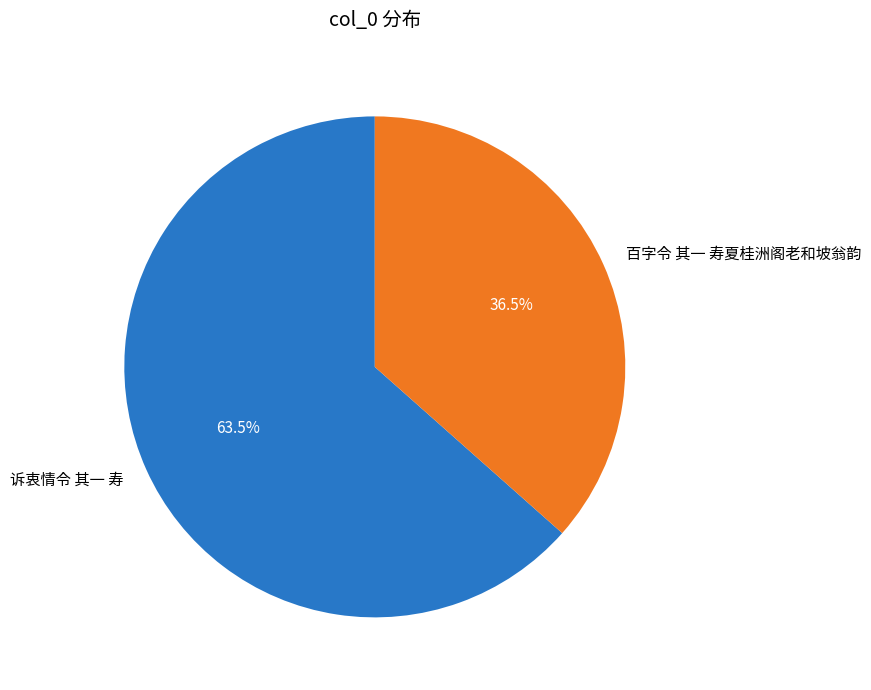

Between 诉衷情令 其一 寿 and 百字令 其一 寿夏桂洲阁老和坡翁韵, which is larger?

诉衷情令 其一 寿